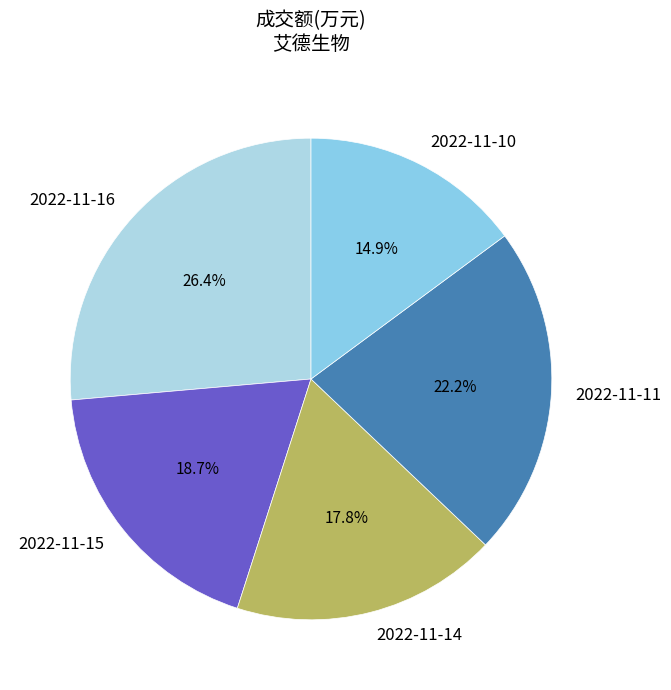

Between 2022-11-15 and 2022-11-10, which is larger?

2022-11-15